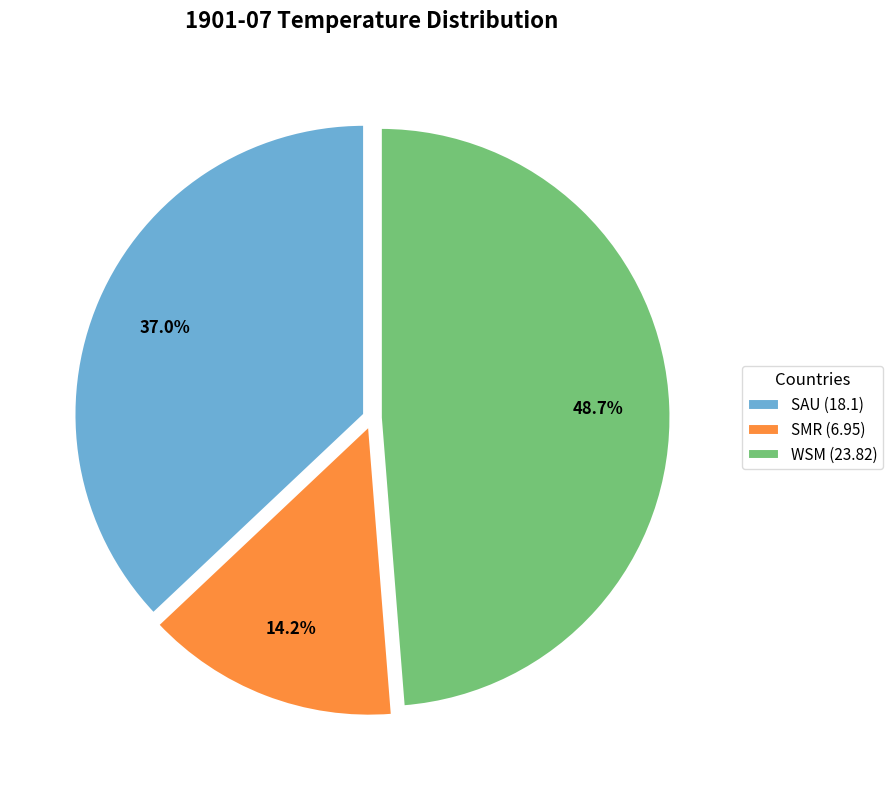

To the nearest percent, what is the average slice percentage?

33%